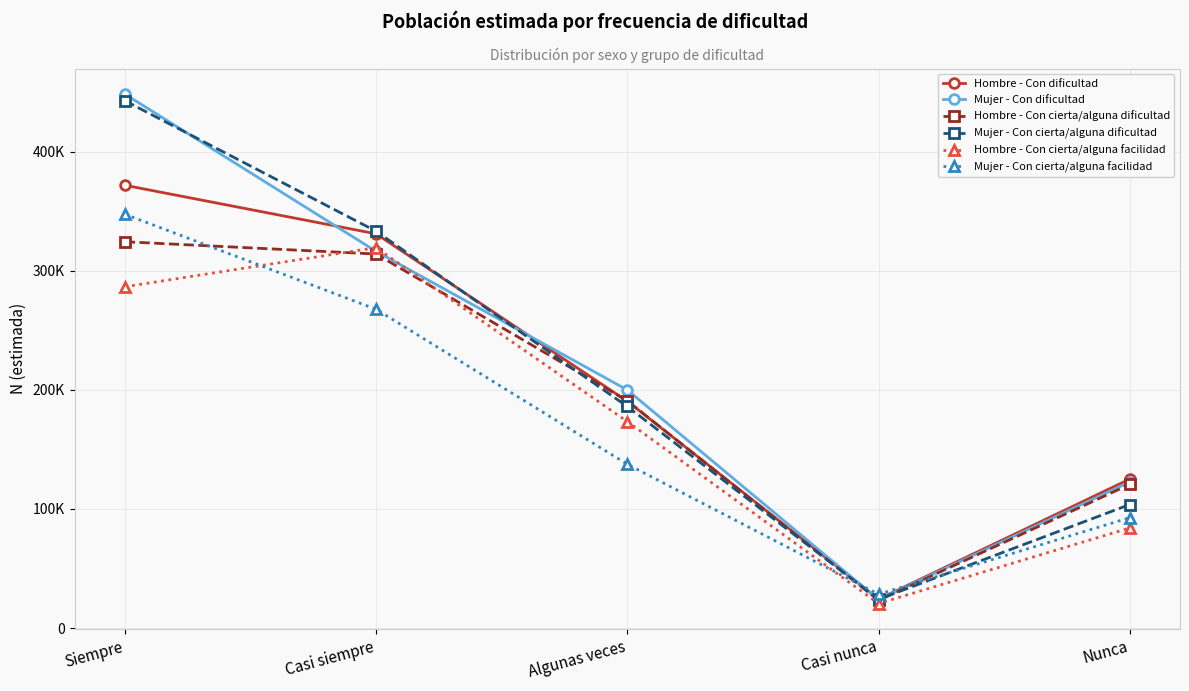

True or false: Mujer - Con cierta/alguna facilidad has more than 2 points higher than both neighbors.

False